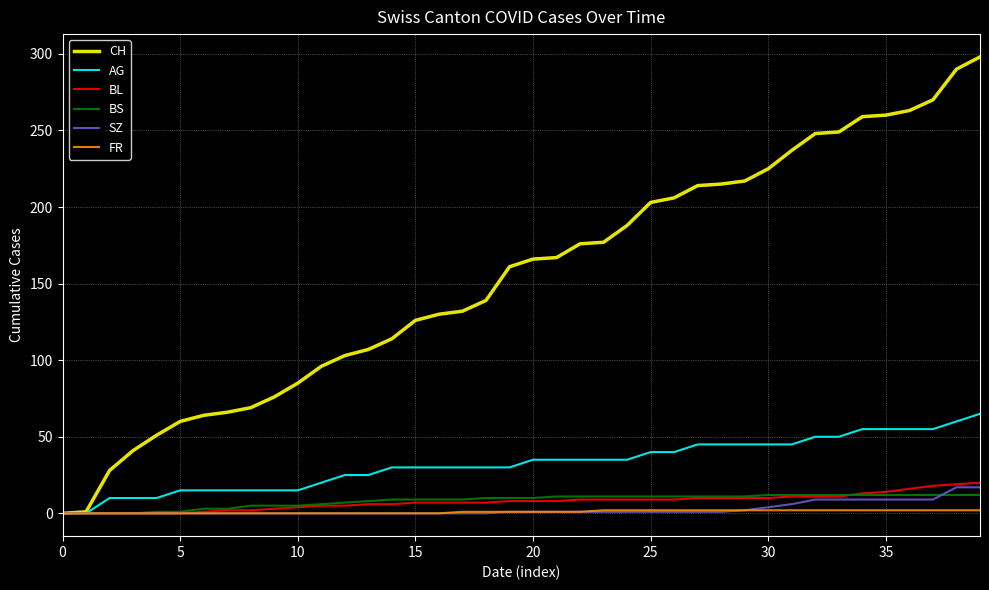

What is the maximum value shown in the chart?

298